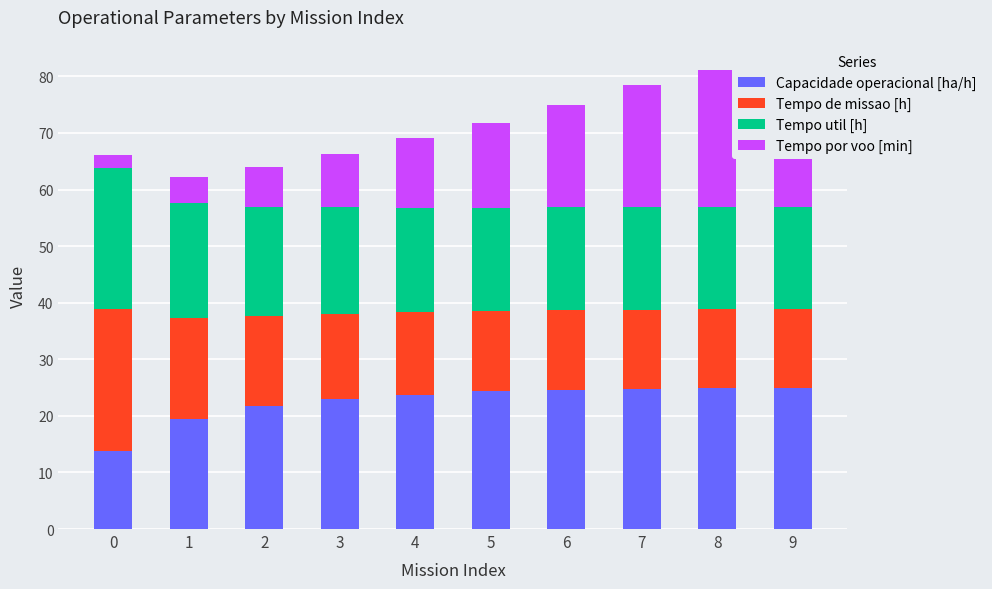

Where is Tempo por voo [min] nearest to the value 13?

4